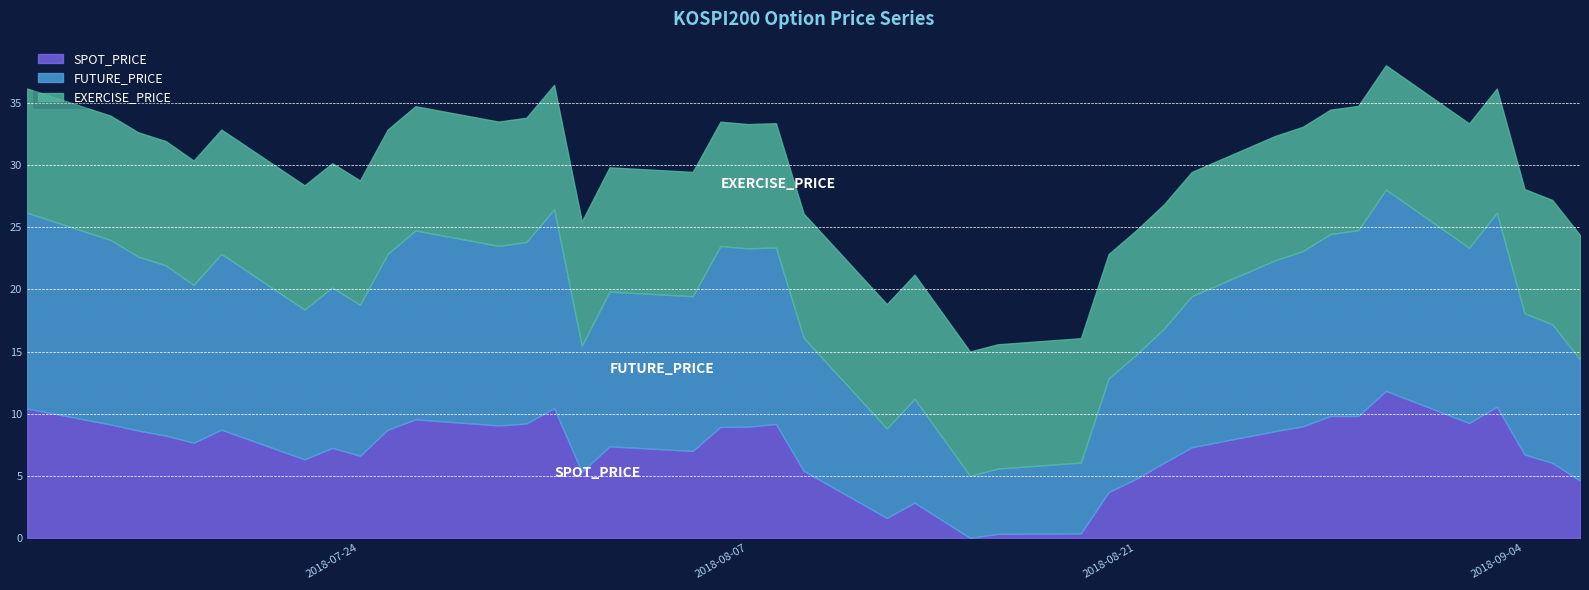

What is the maximum value for SPOT_PRICE?

11.8